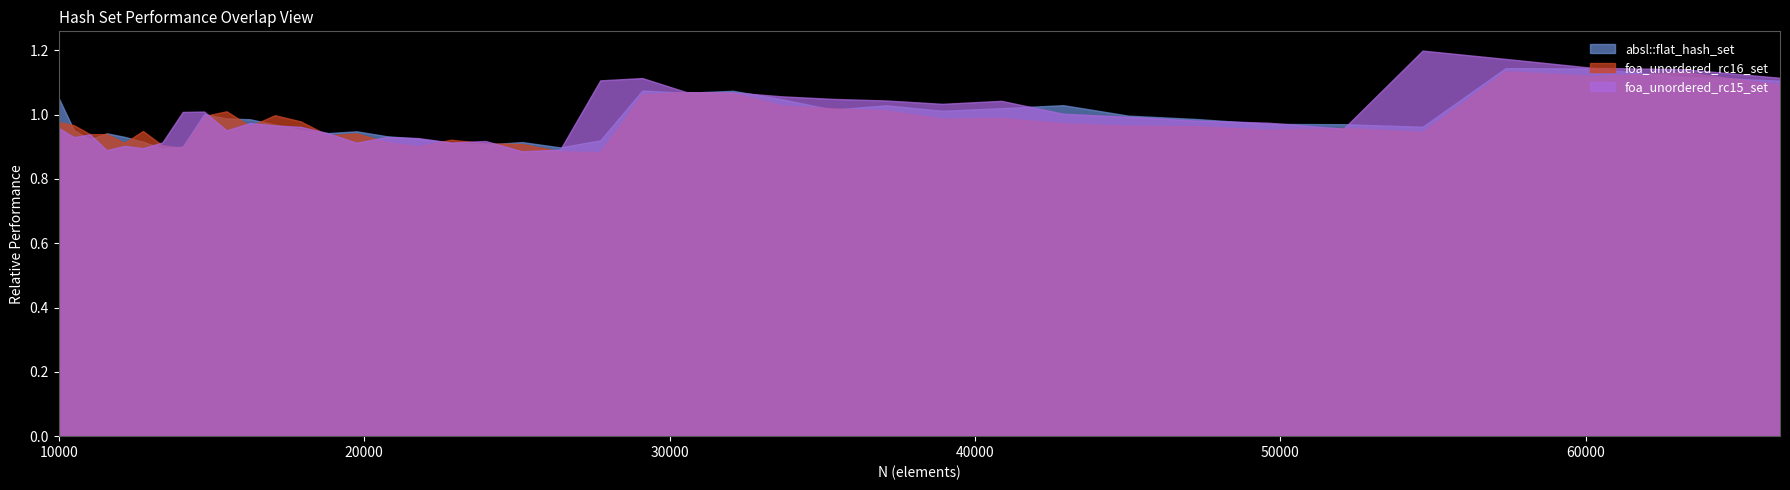

At which label is absl::flat_hash_set closest to 1?

14763